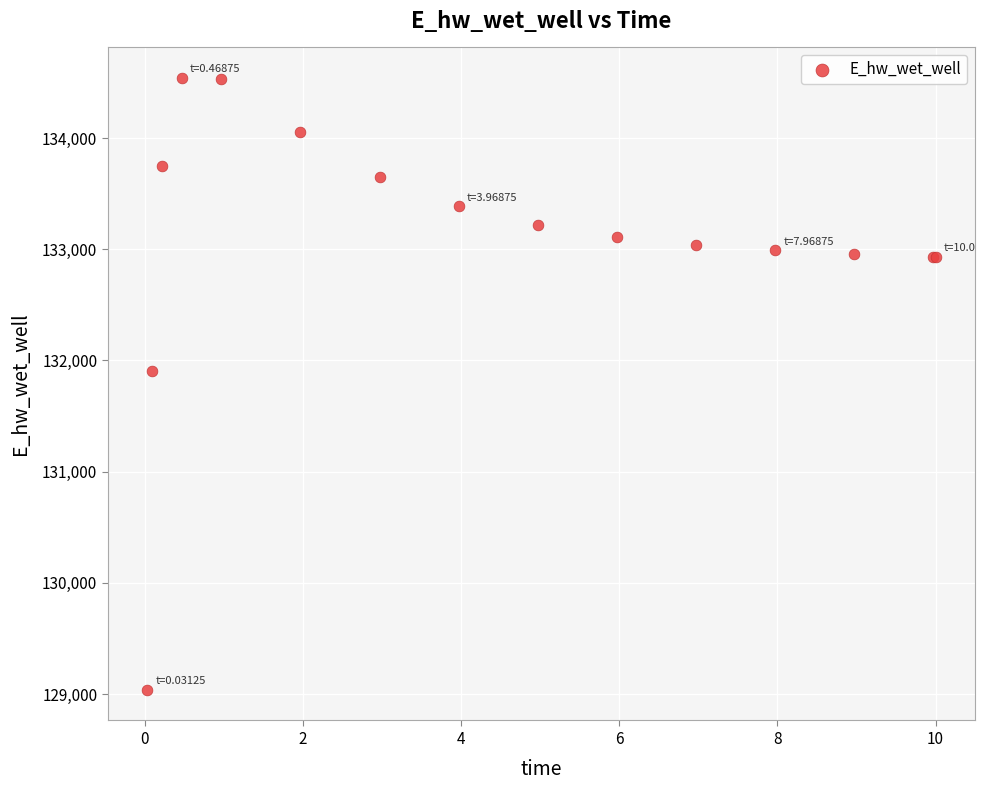

What Y value in the scatter plot is closest to 131788?

131908.0